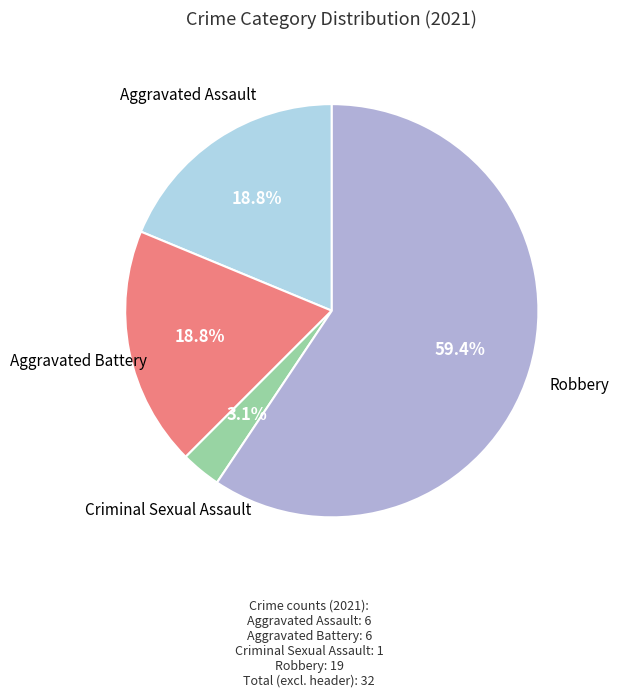

To the nearest percent, what is the average slice percentage?

25%